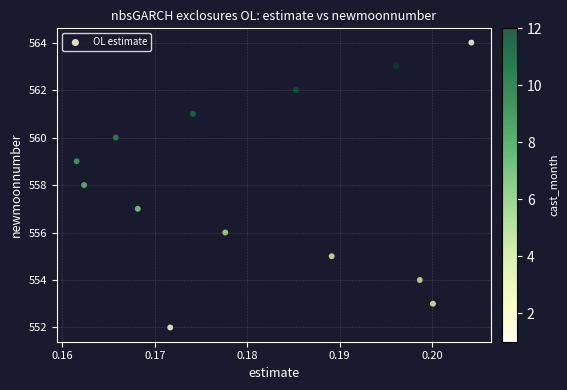

What is the range of Y values (max minus min)?

12